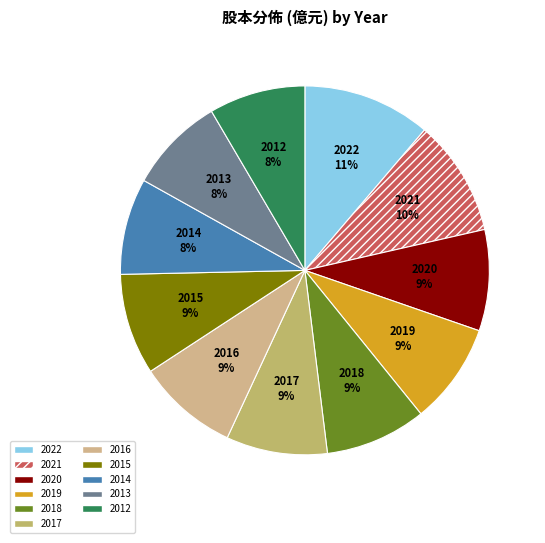

Is it true that 2018 is 9% of the pie?

True